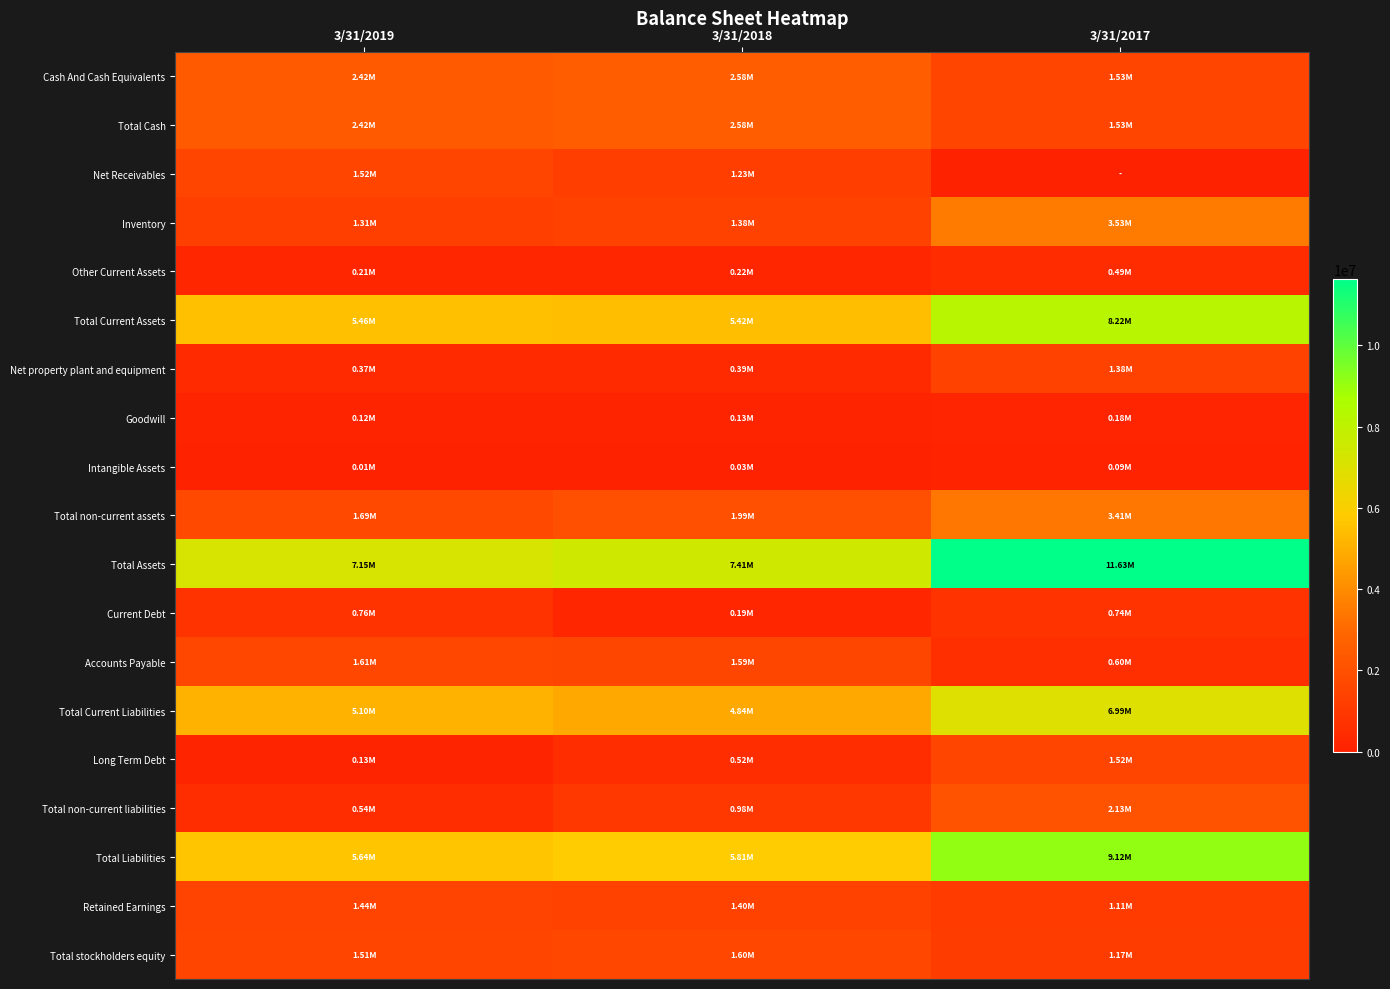

Reading right to left, list all the values displayed in this chart.

Cash And Cash Equivalents: 3/31/2017=1531138	3/31/2018=2582035	3/31/2019=2416632
Total Cash: 3/31/2017=1531138	3/31/2018=2582035	3/31/2019=2416632
Net Receivables: 3/31/2017=0	3/31/2018=1230798	3/31/2019=1519573
Inventory: 3/31/2017=3532556	3/31/2018=1377927	3/31/2019=1309830
Other Current Assets: 3/31/2017=490989	3/31/2018=218913	3/31/2019=213631
Total Current Assets: 3/31/2017=8221962	3/31/2018=5421967	3/31/2019=5459666
Net property plant and equipment: 3/31/2017=1376974	3/31/2018=386356	3/31/2019=370563
Goodwill: 3/31/2017=181651	3/31/2018=125400	3/31/2019=117486
Intangible Assets: 3/31/2017=86034	3/31/2018=28771	3/31/2019=10437
Total non-current assets: 3/31/2017=3405173	3/31/2018=1987086	3/31/2019=1694819
Total Assets: 3/31/2017=11627135	3/31/2018=7409053	3/31/2019=7154488
Current Debt: 3/31/2017=743960	3/31/2018=187400	3/31/2019=755604
Accounts Payable: 3/31/2017=597147	3/31/2018=1585959	3/31/2019=1608872
Total Current Liabilities: 3/31/2017=6992236	3/31/2018=4836843	3/31/2019=5103662
Long Term Debt: 3/31/2017=1521580	3/31/2018=521400	3/31/2019=132460
Total non-current liabilities: 3/31/2017=2126221	3/31/2018=976979	3/31/2019=539501
Total Liabilities: 3/31/2017=9118457	3/31/2018=5813822	3/31/2019=5643163
Retained Earnings: 3/31/2017=1111671	3/31/2018=1397293	3/31/2019=1435749
Total stockholders equity: 3/31/2017=1174436	3/31/2018=1595230	3/31/2019=1511325